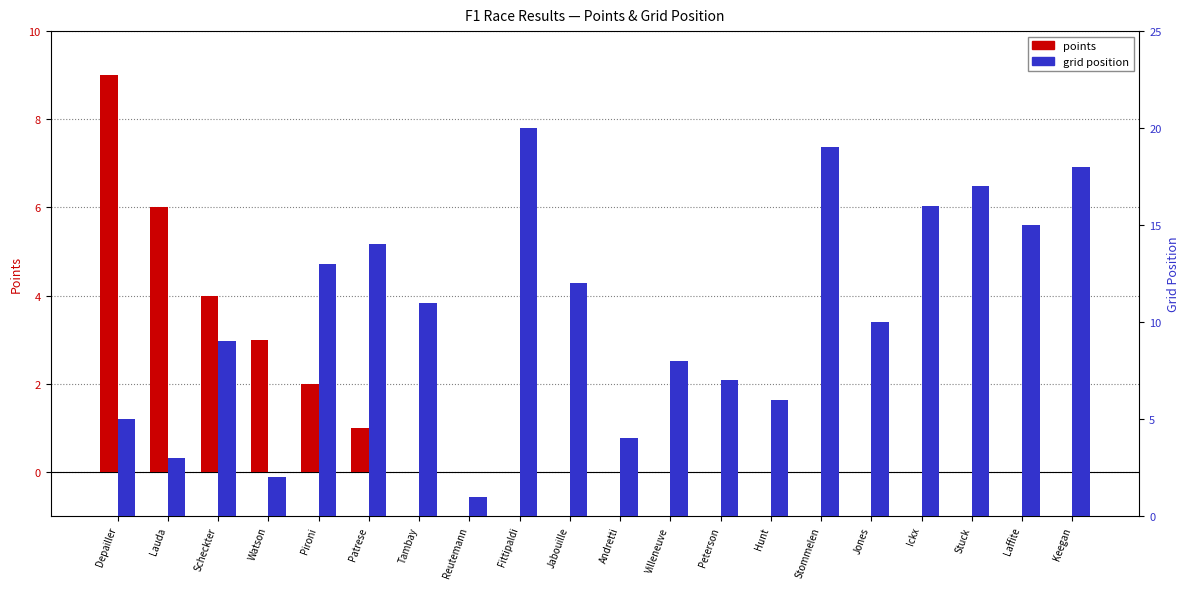

How many bars are there in each group?

2